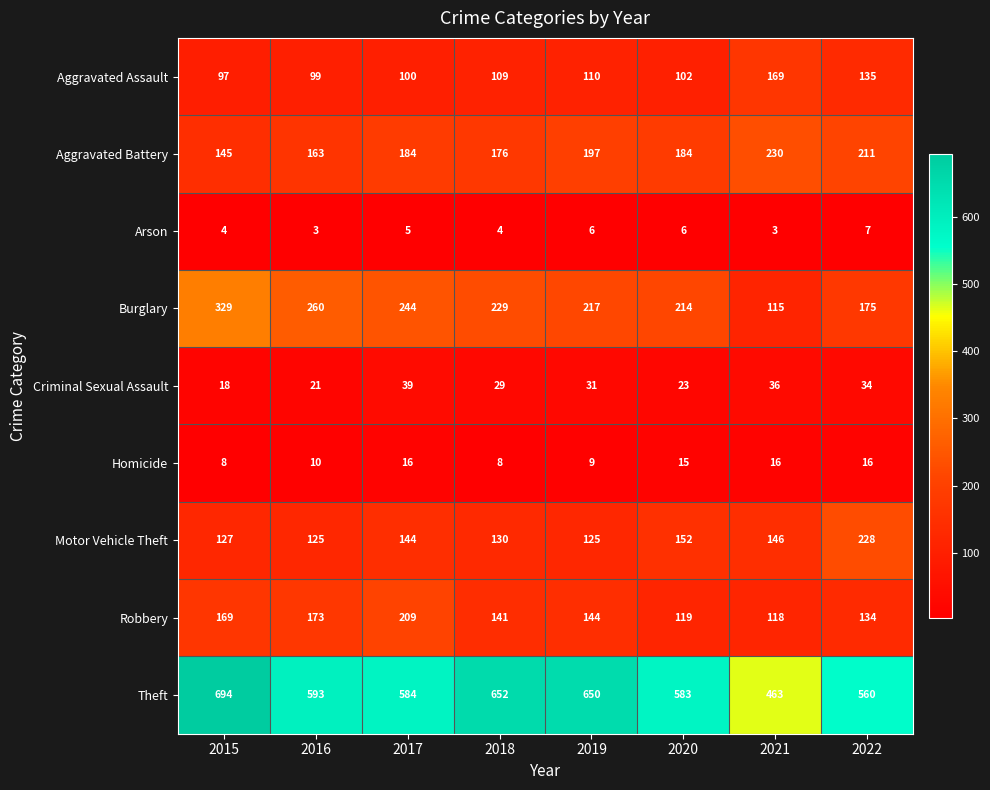

What is the average value of the Theft series?

597